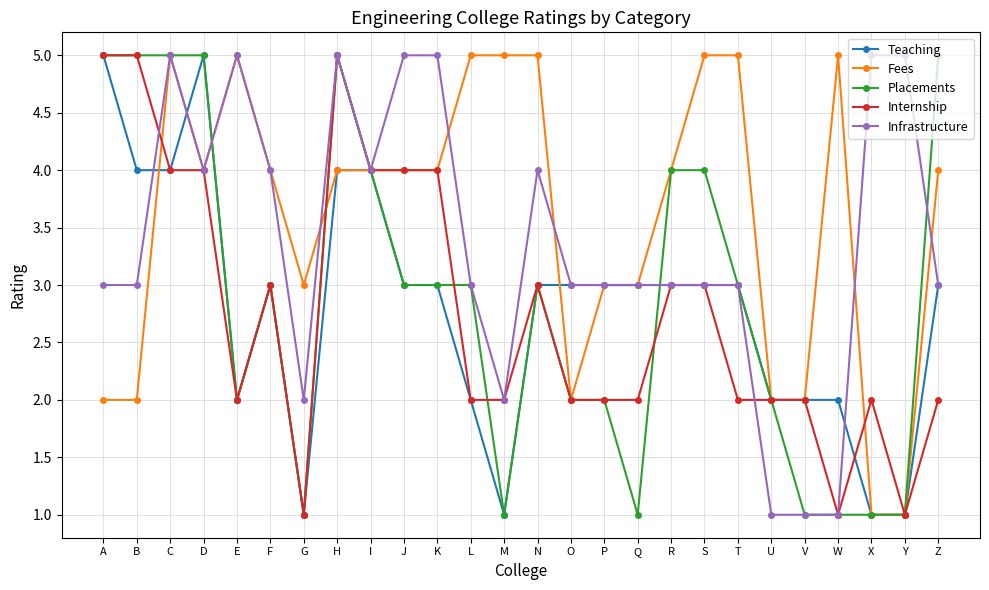

After their last crossing, which series has the higher values: Placements or Fees?

Placements